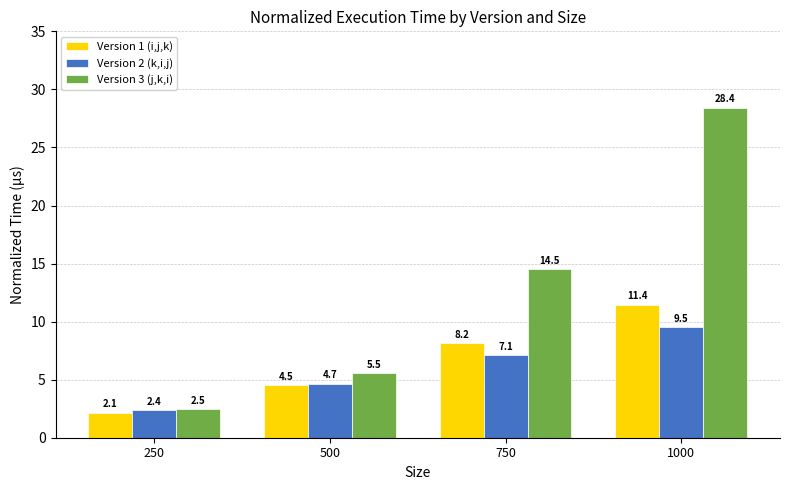

Which category has the highest value across all series?

1000